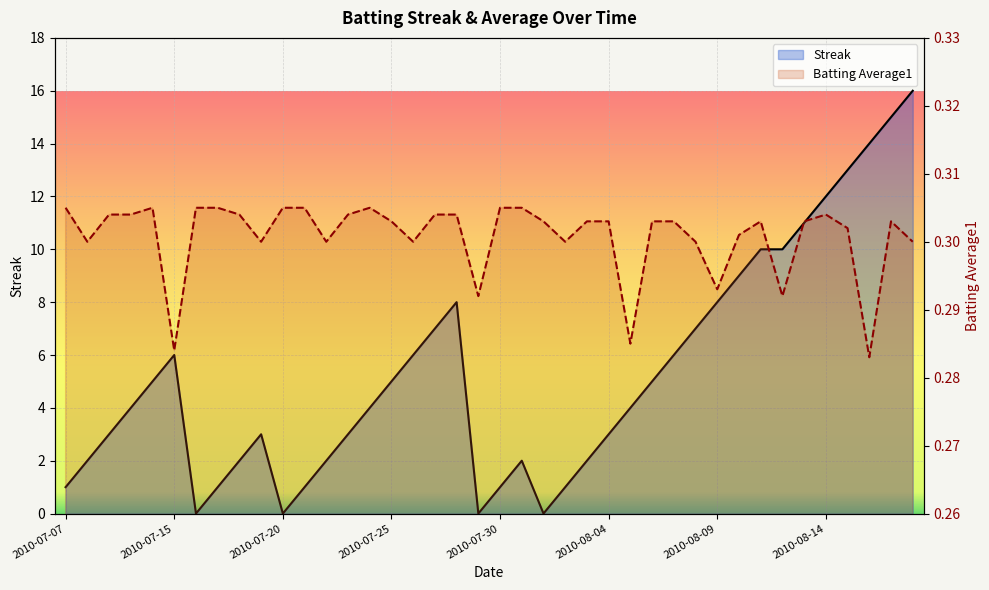

Which series changed the most between 2010-07-25 and 15?

Streak